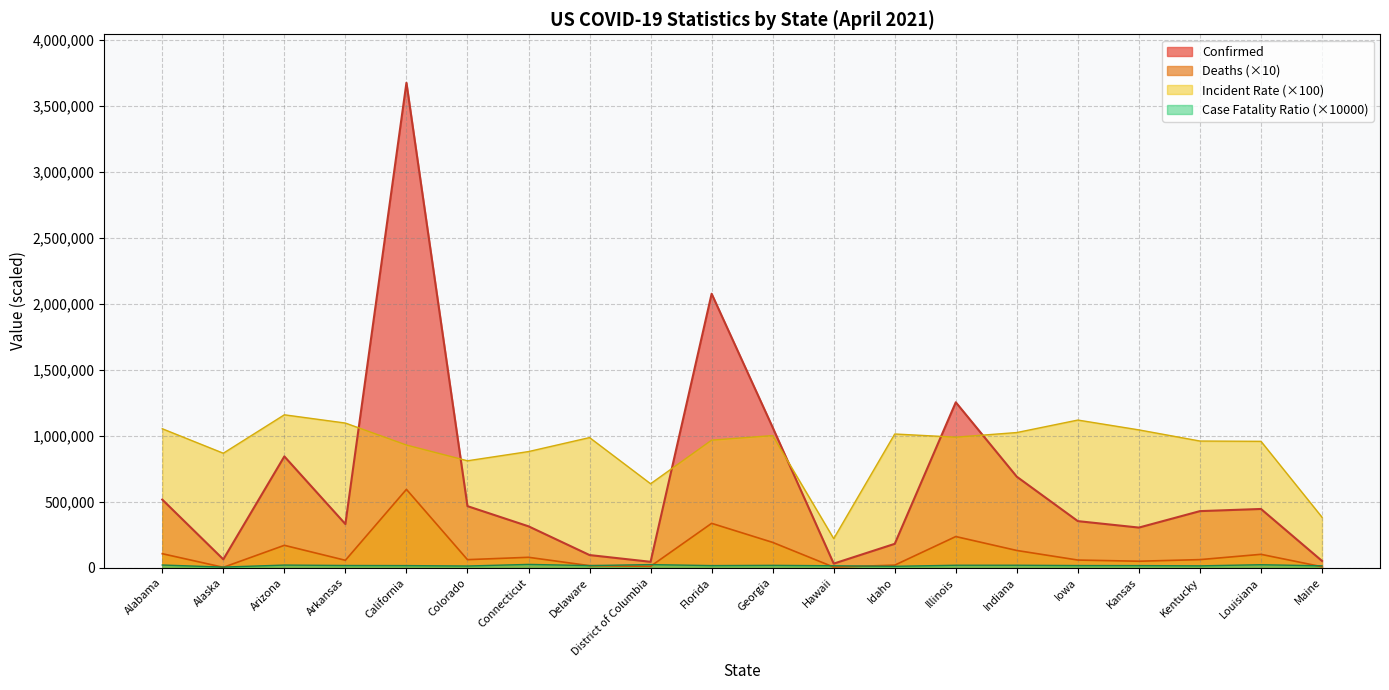

What is the label of the 4th point from the left?

Arkansas